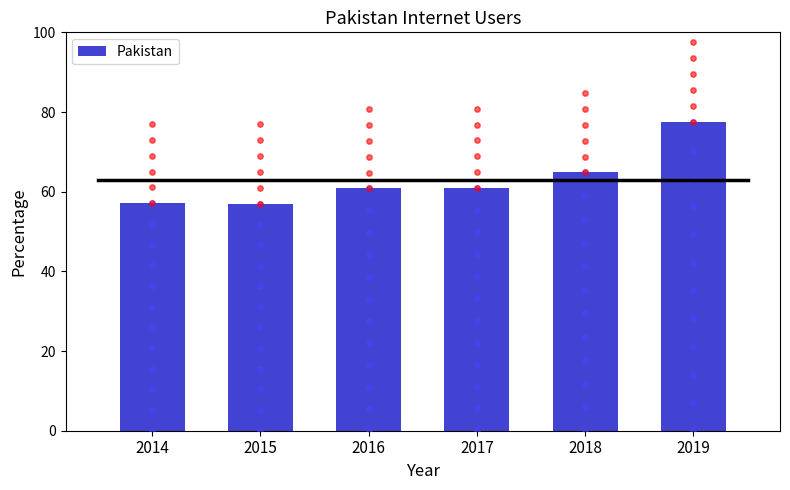

Between 2014 and 2015, which is larger?

2014